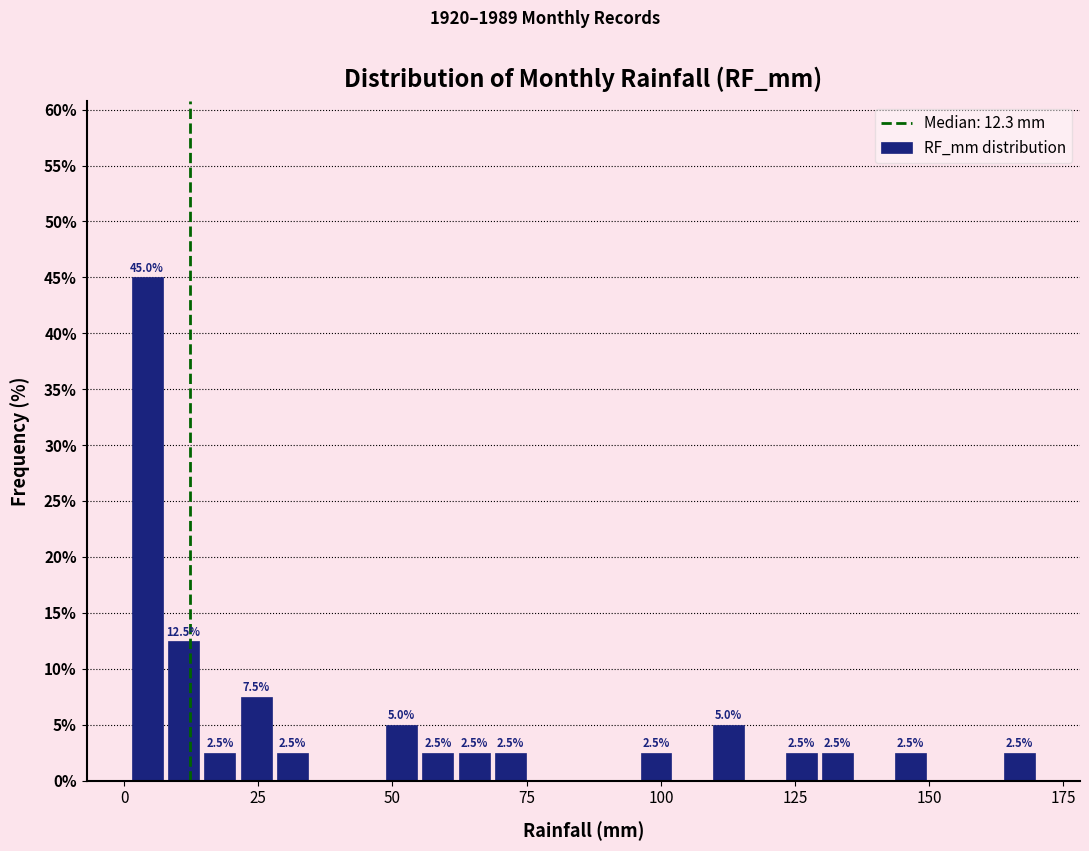

Read against the x-axis, roughly where is the centre of the tallest bar?

5